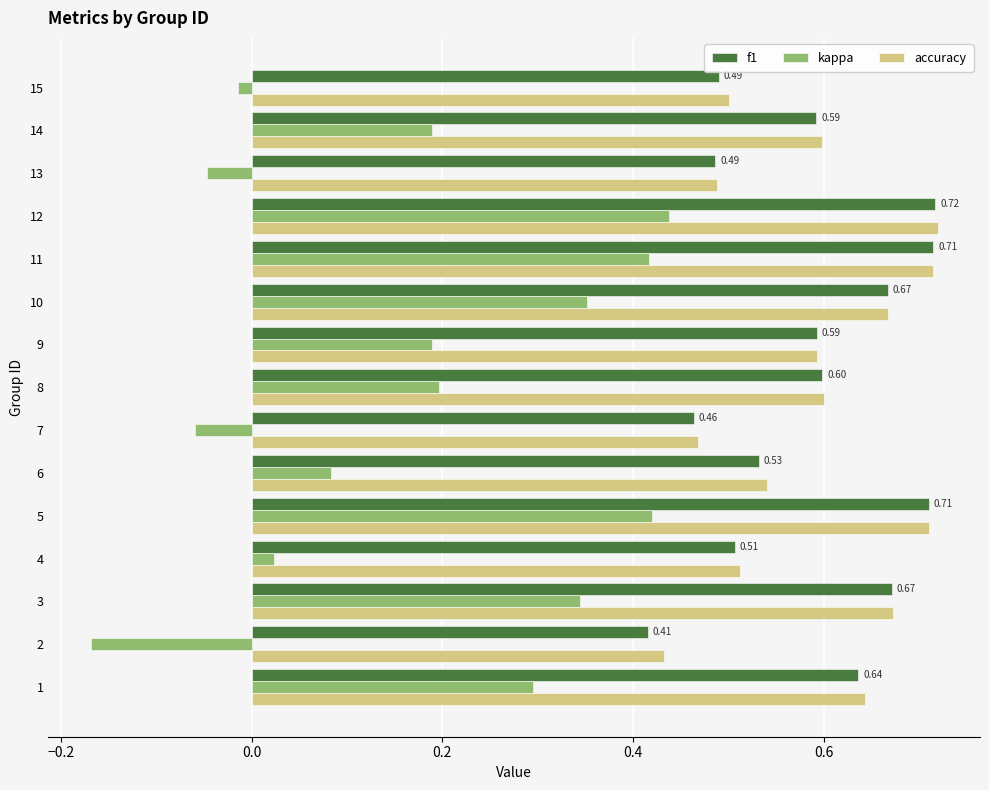

At which category is the sum across all series the highest?

12